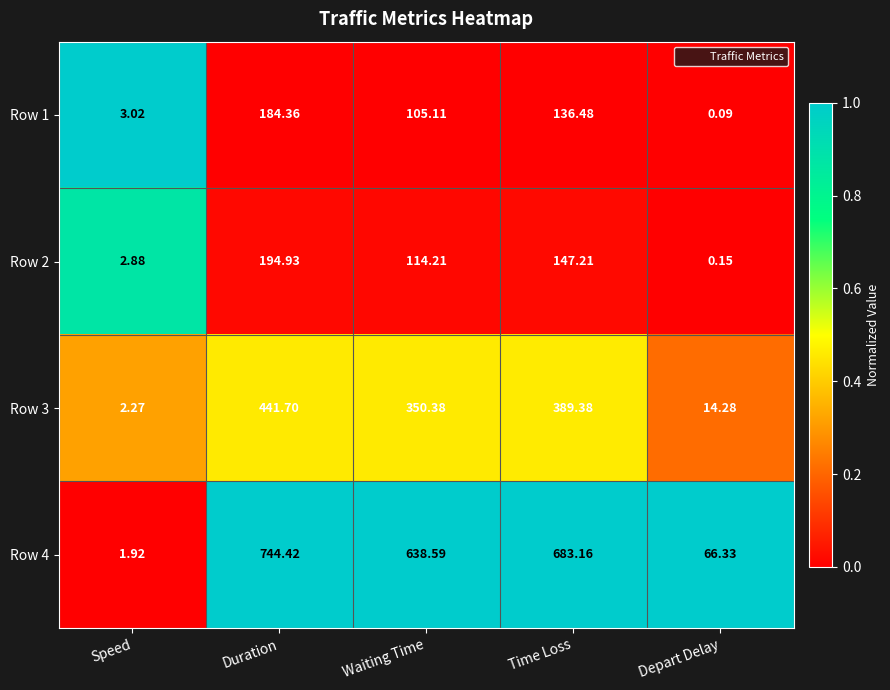

At which label does Row 3 first exceed 350?

Duration